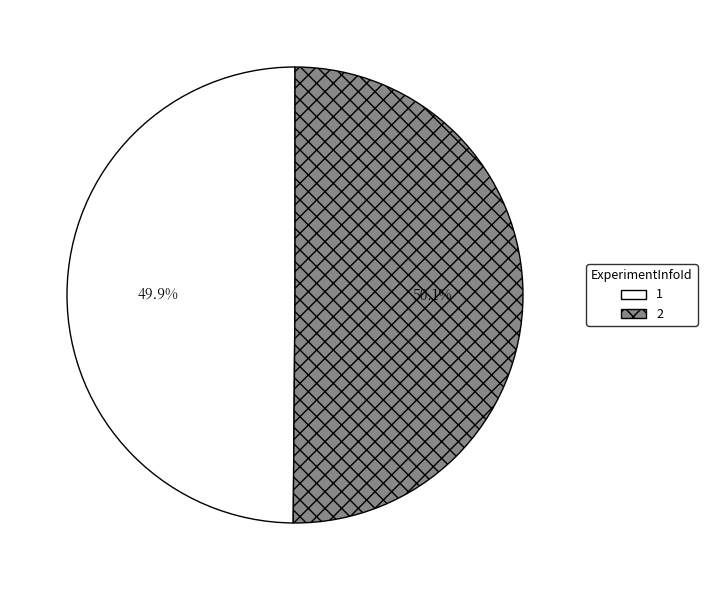

What portion of the pie excludes 1?

50.1%